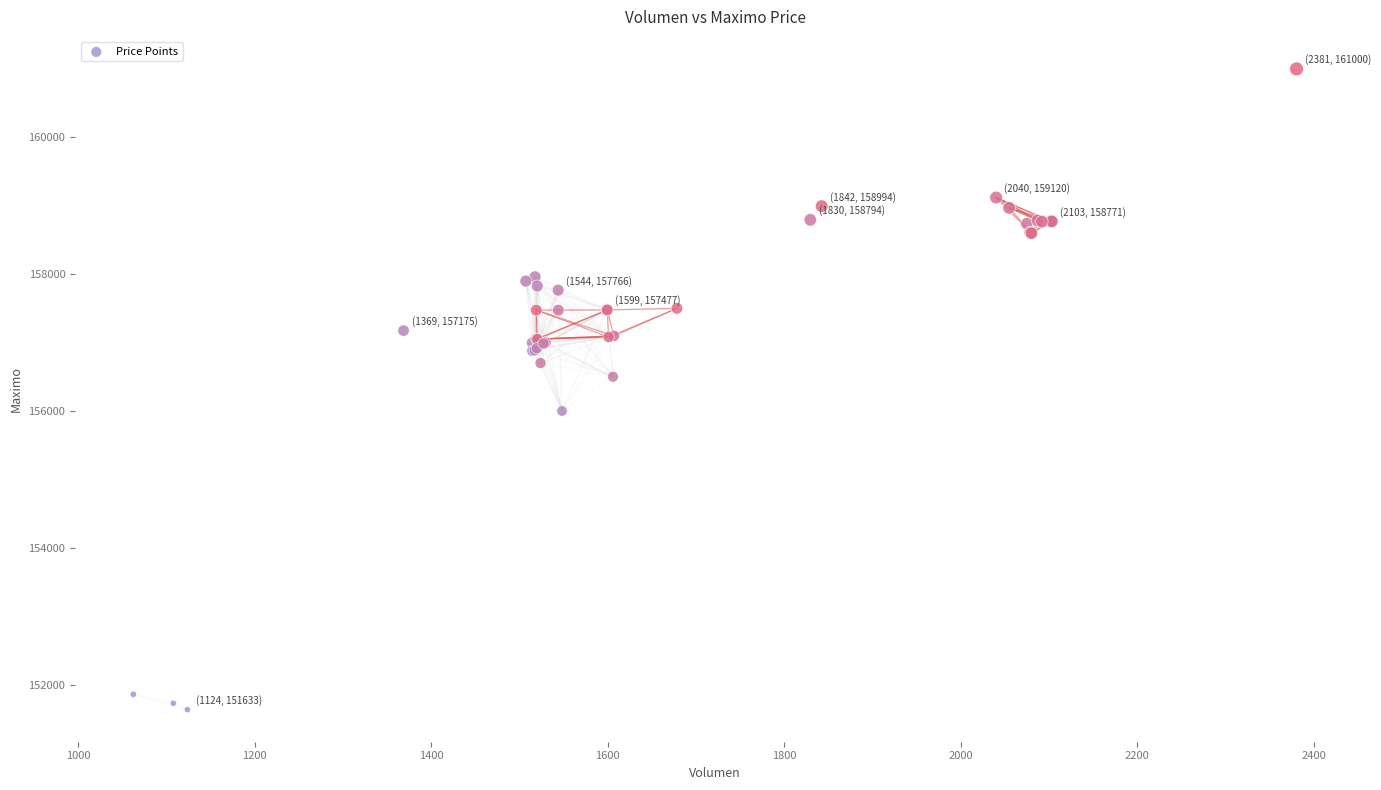

What Y value in the scatter plot is closest to 156316?

156500